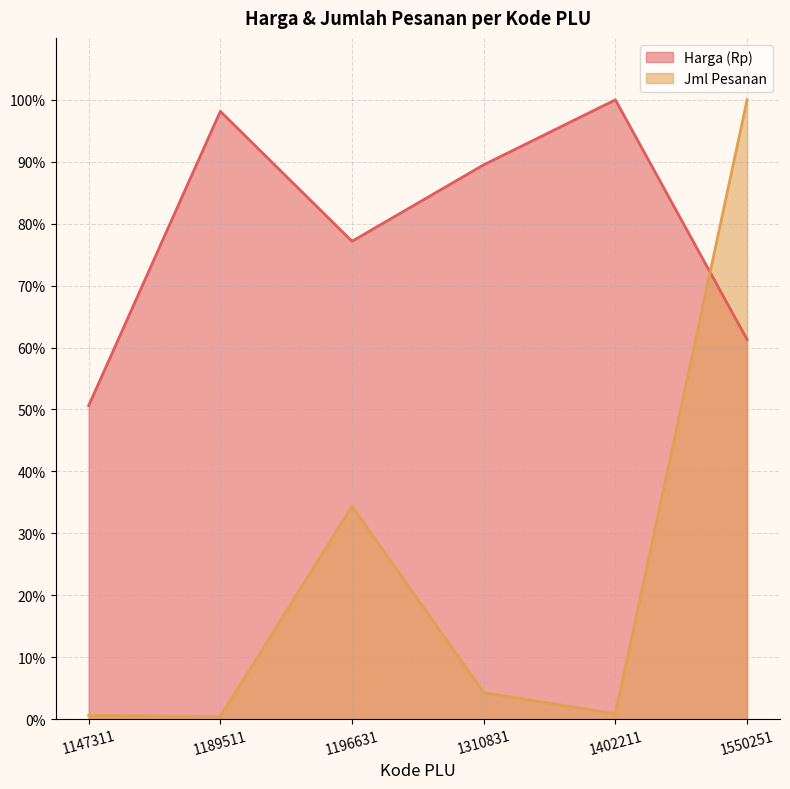

Does the chart have visible grid lines?

Yes